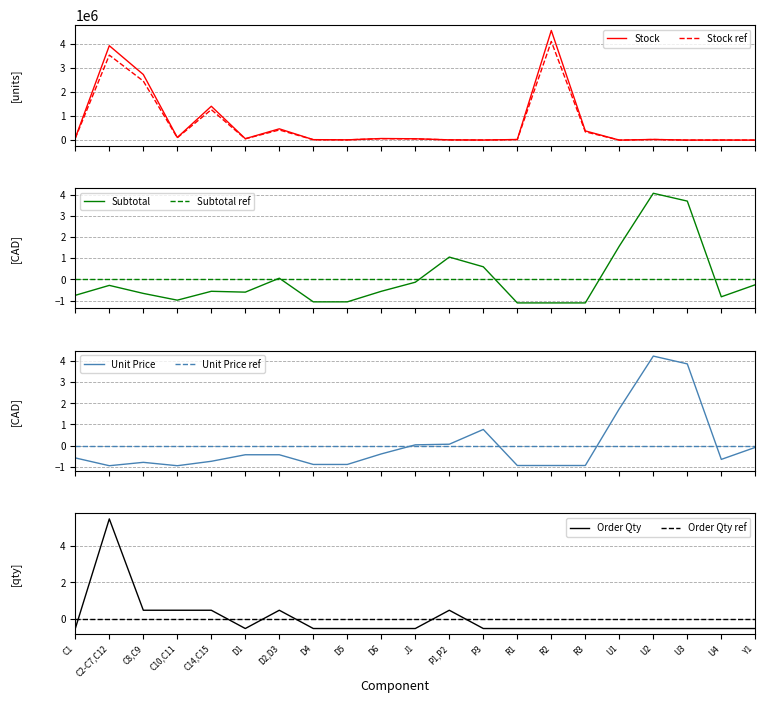

How many values in the Supplier Unit Price 1 series are below 0?

15